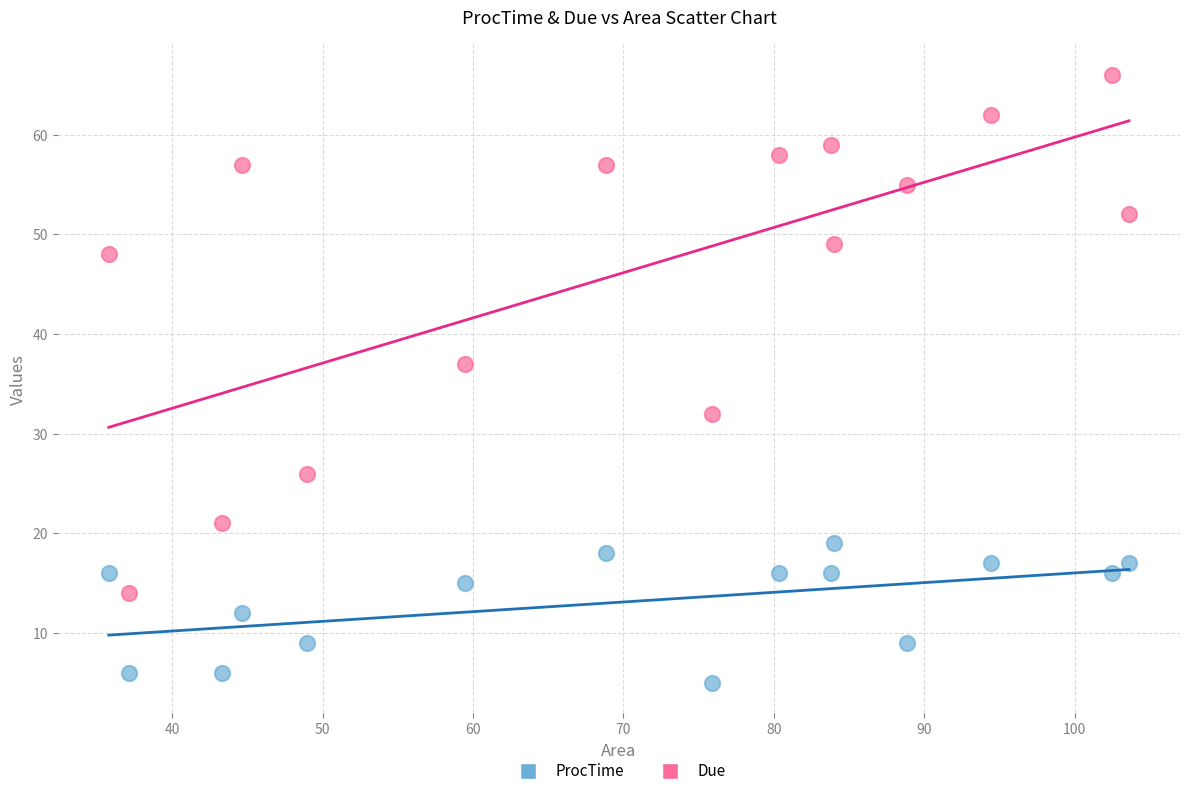

Which series contains the lowest Y value?

ProcTime